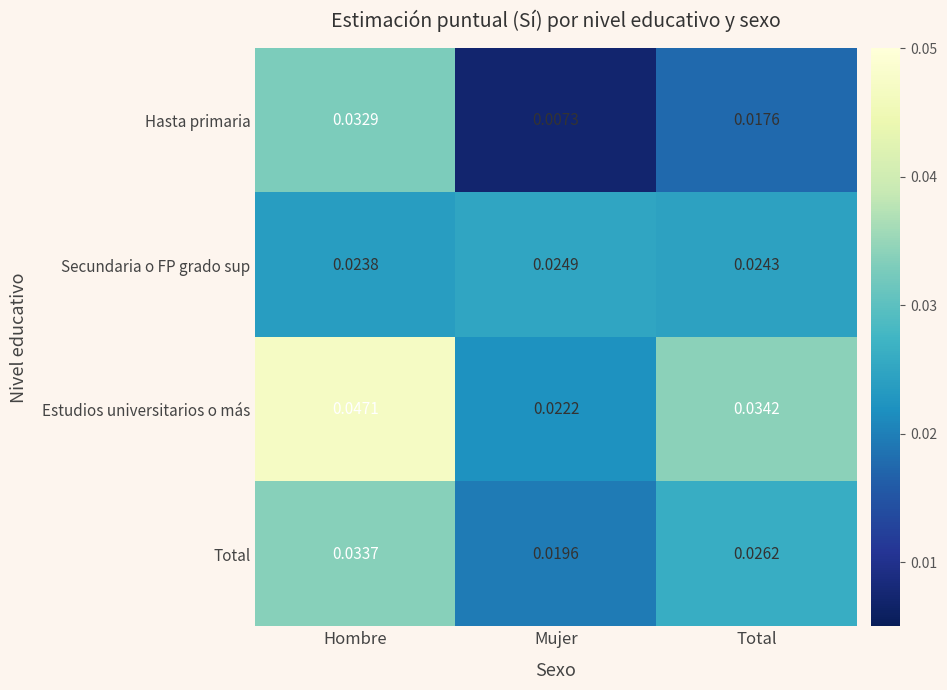

Where is Secundaria o FP grado sup nearest to the value 0?

Hombre